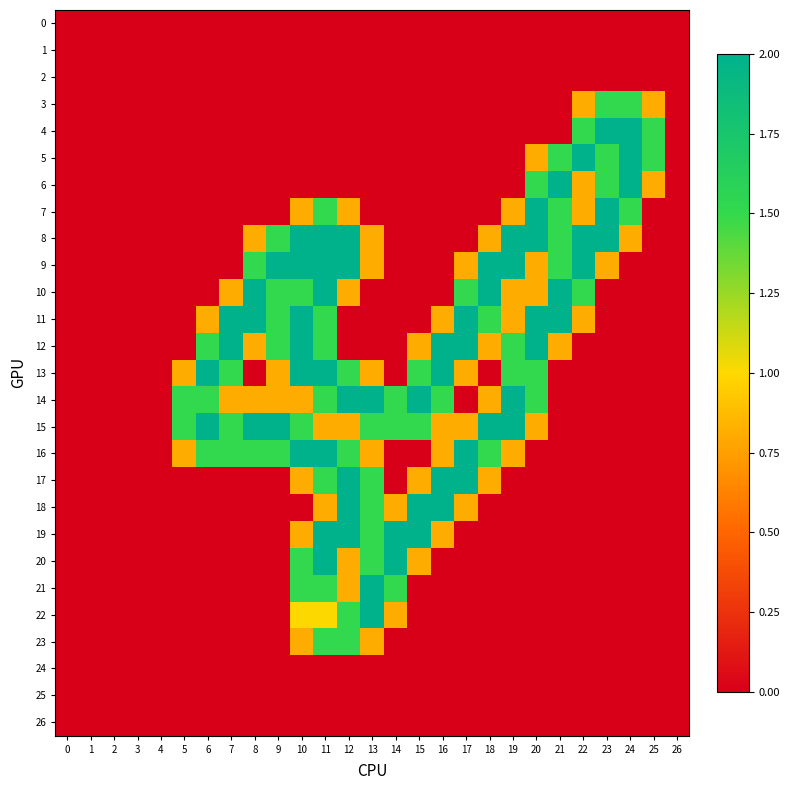

Which series has the largest total across all categories?

15